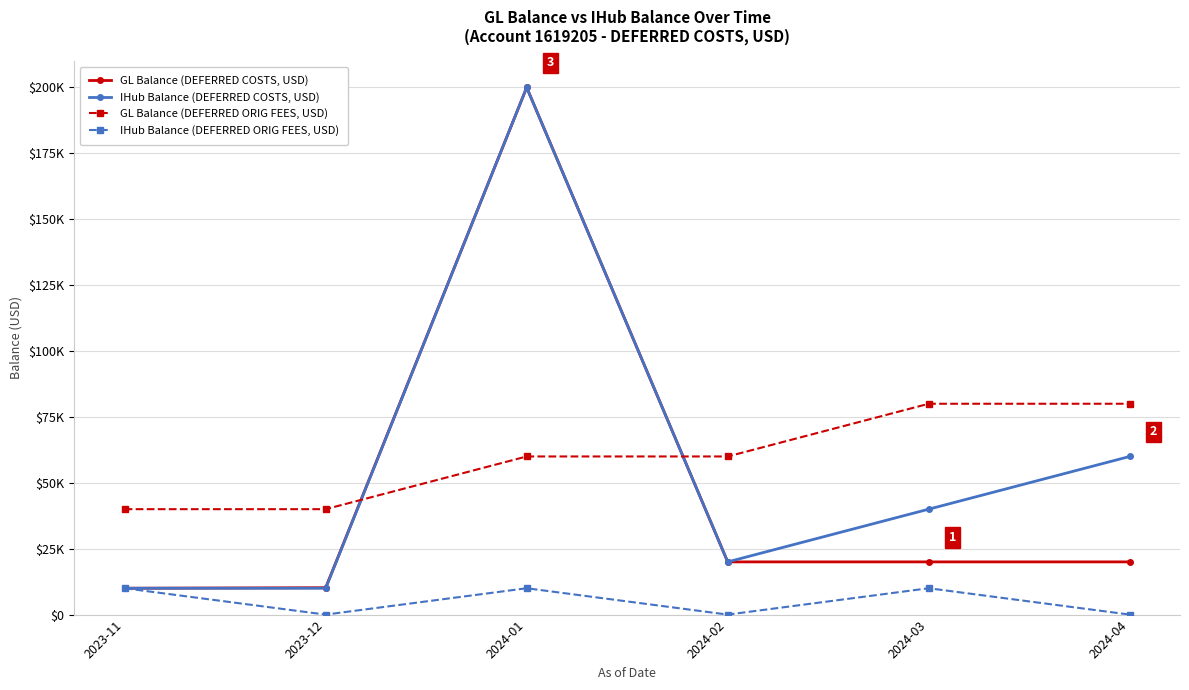

After their last crossing, which series has the higher values: GL Balance (DEFERRED COSTS, USD) or GL Balance (DEFERRED ORIG FEES, USD)?

GL Balance (DEFERRED ORIG FEES, USD)